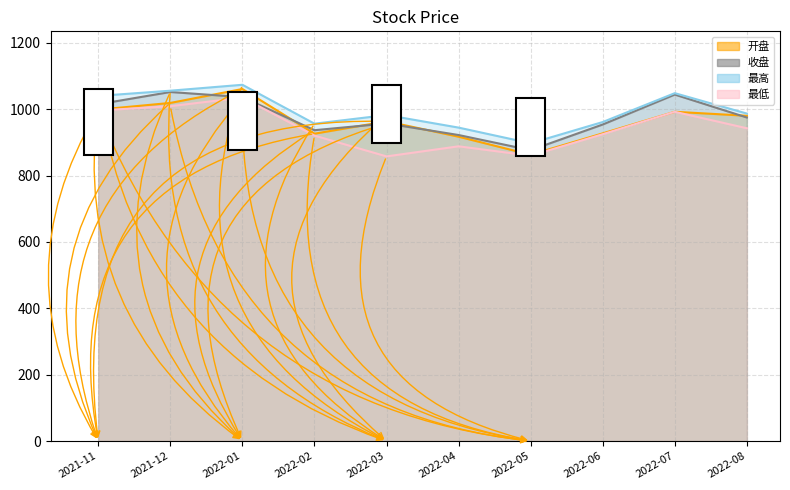

Which series ends up on top after the final intersection of 收盘 and 开盘?

开盘